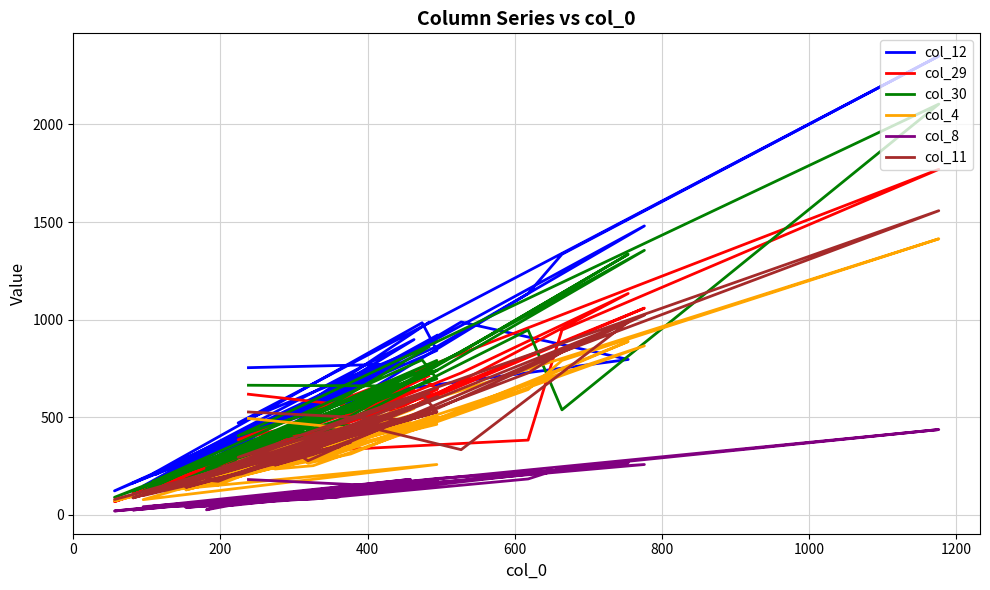

List the series in order of their peak value, highest first.

col_12, col_30, col_29, col_11, col_4, col_8